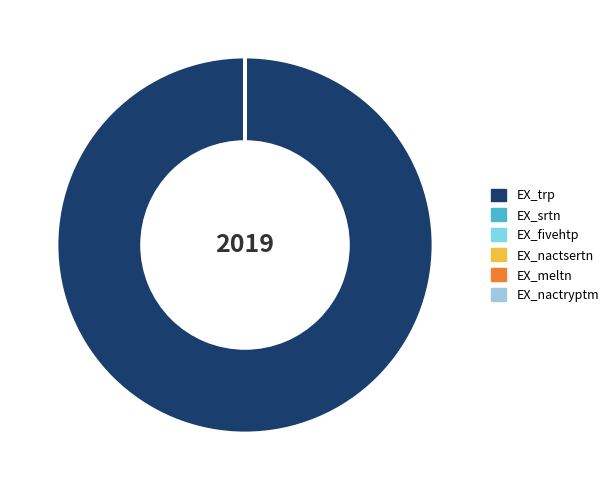

To the nearest percent, what is the average slice percentage?

17%